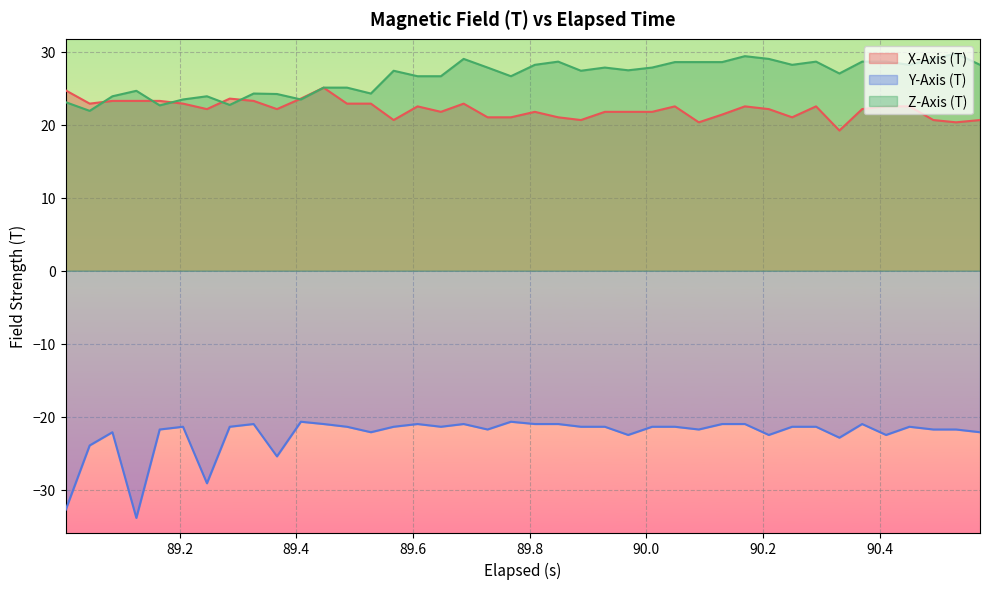

True or false: Y-Axis (T) and Z-Axis (T) intersect in this chart.

False